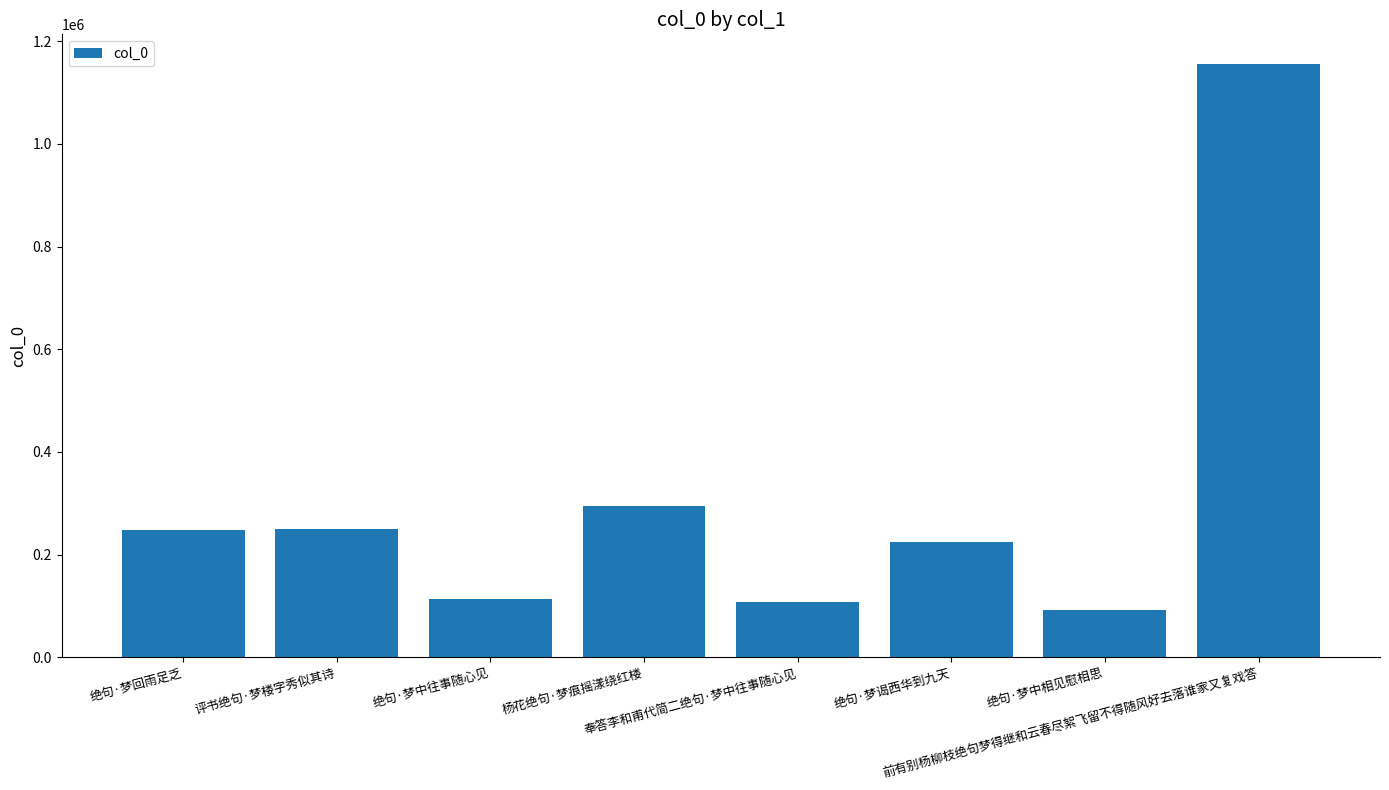

Which has a higher value, 前有别杨柳枝绝句梦得继和云春尽絮飞留不得随风好去落谁家又复戏答 or 绝句·梦谒西华到九天?

前有别杨柳枝绝句梦得继和云春尽絮飞留不得随风好去落谁家又复戏答